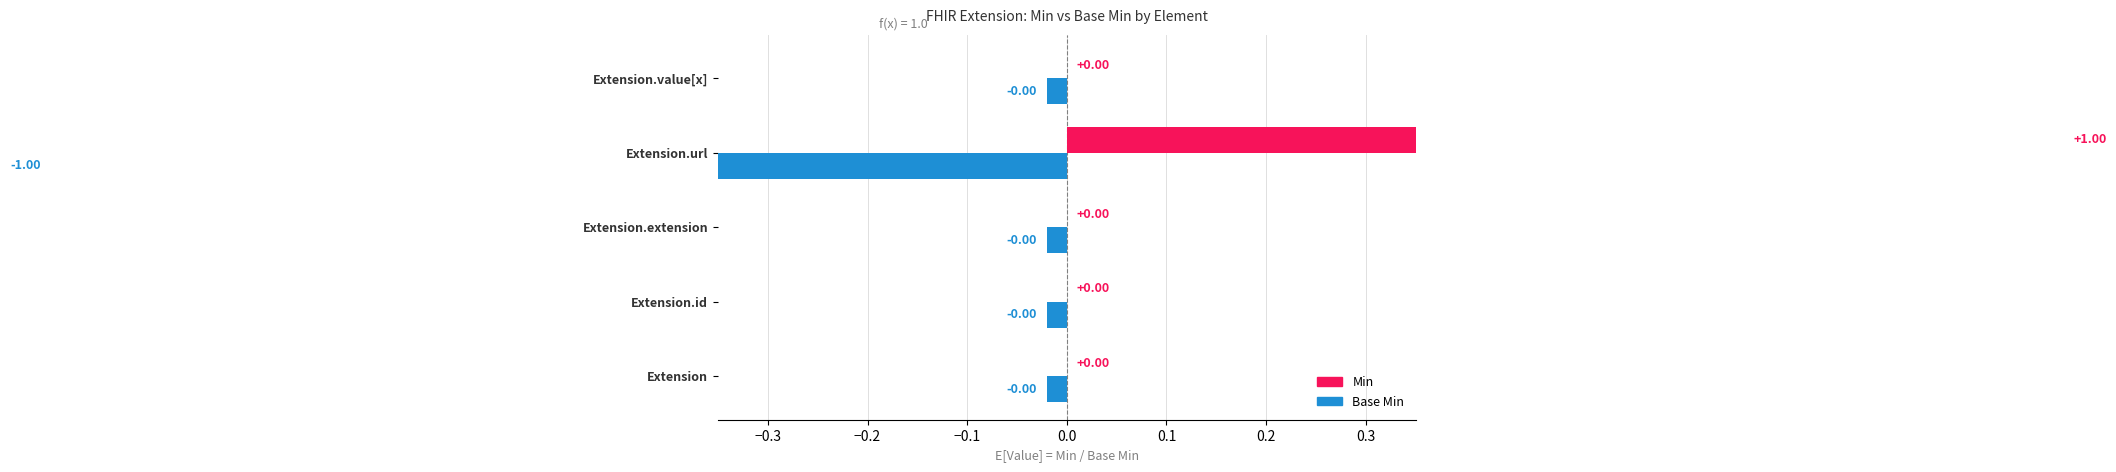

Is it true that Base Min equals -0.0 at Extension.extension?

False